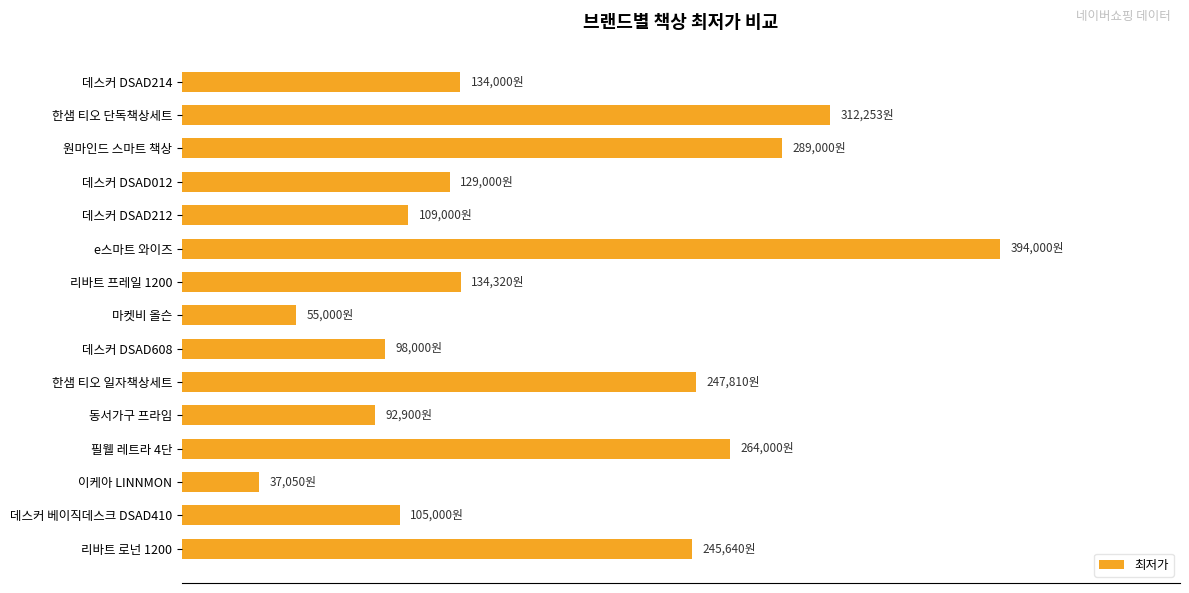

Does the chart contain stacked bars?

No